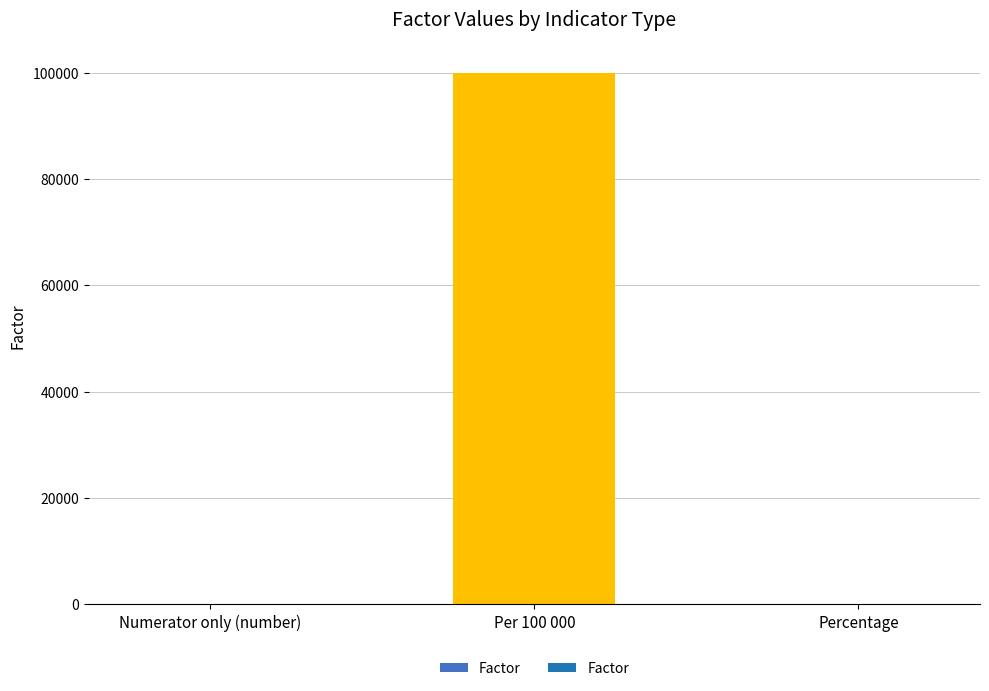

The chart shows a value of 100000 at Per 100 000. True or false?

True